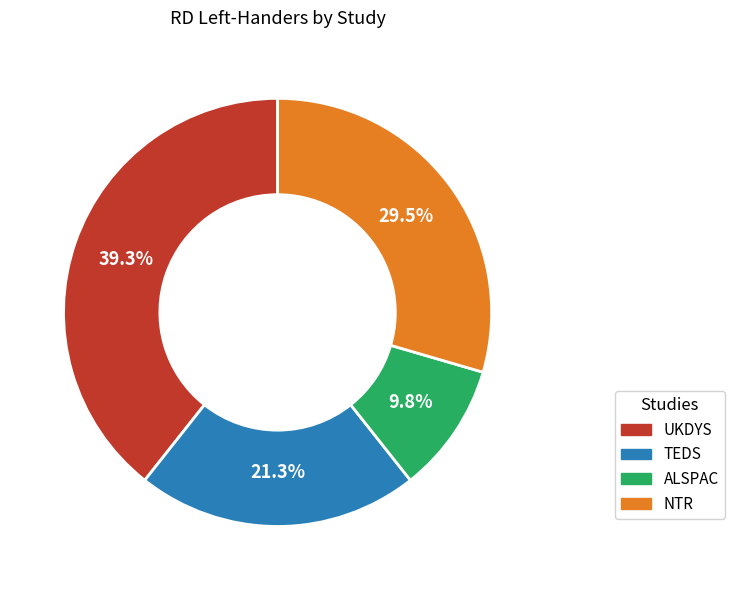

How many segments does this pie chart have?

4